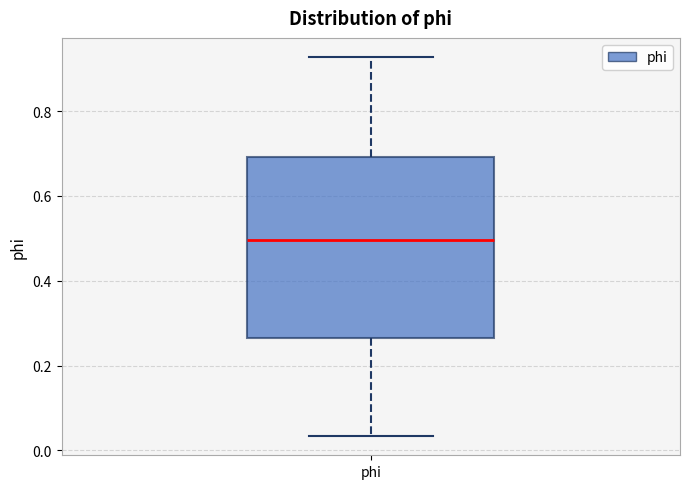

Where does the upper whisker of the box for phi end on the y-axis? The values are not printed on the chart, so give them approximately, as read against the axis.

0.92